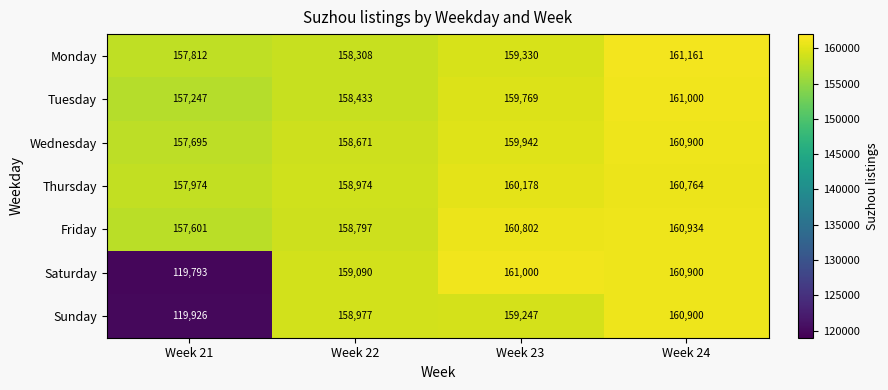

List the labels in order of Tuesday value, largest first.

Week 24, Week 23, Week 22, Week 21